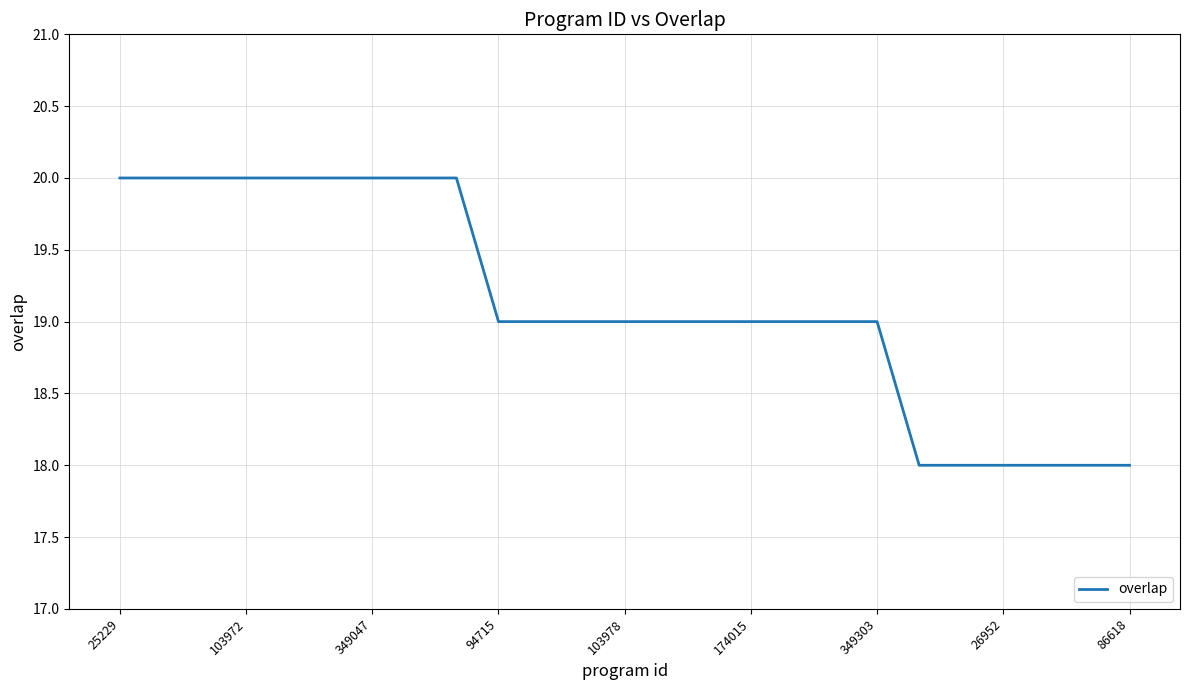

What is the maximum value shown in the chart?

20